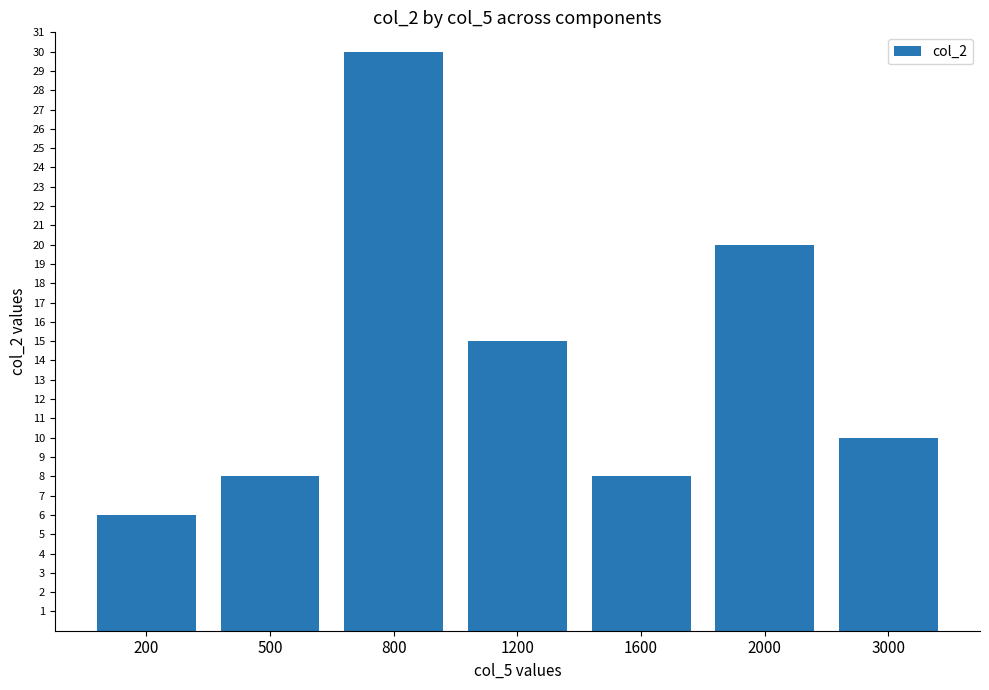

How many bars are there in total?

7